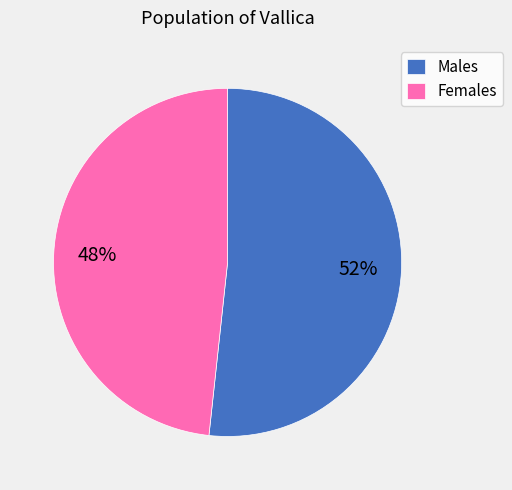

Is there a majority slice in this chart?

Yes